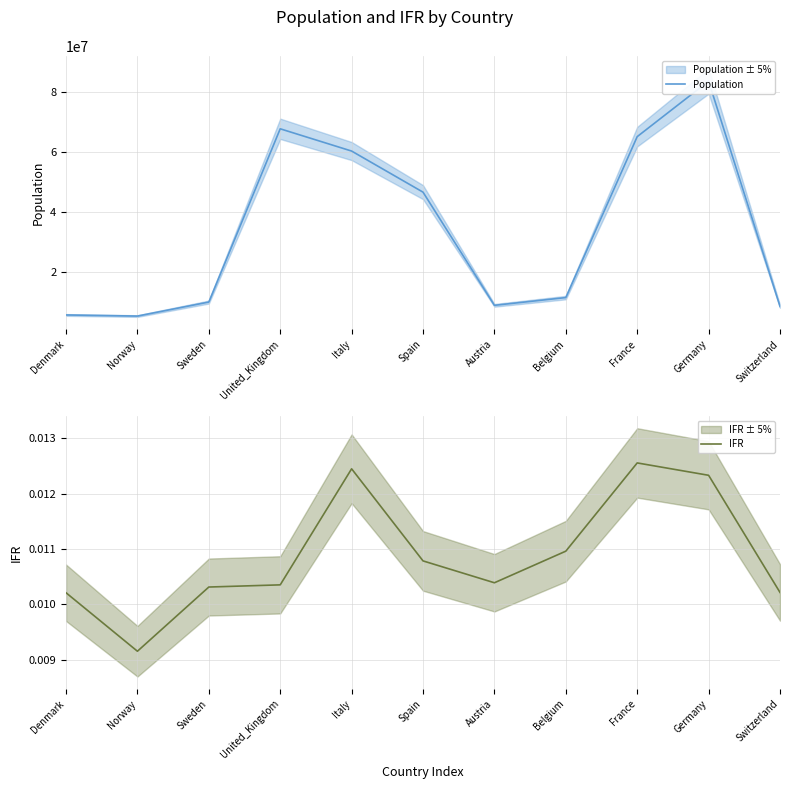

Is the value of Population at Switzerland greater than the value of IFR at Switzerland?

Yes